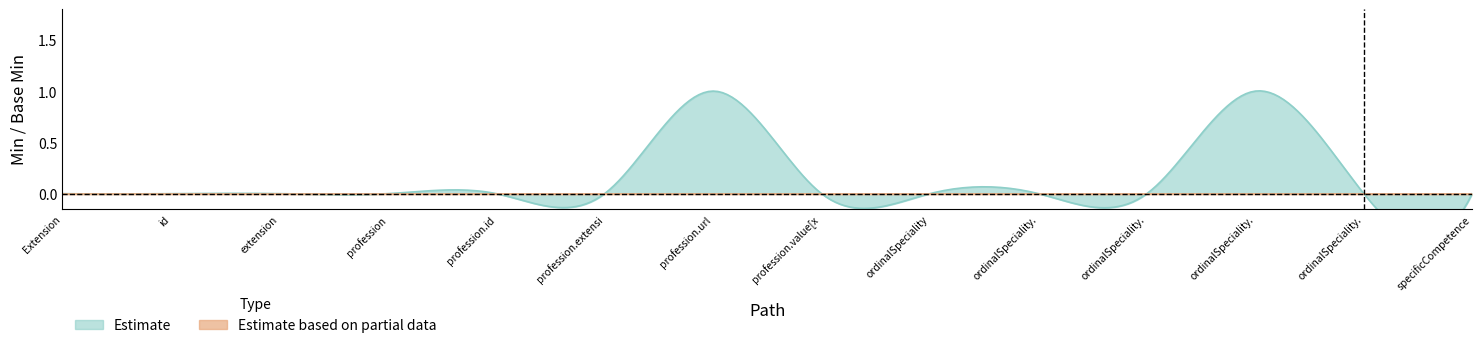

Rank the series by their average value, from highest to lowest.

Estimate, Estimate based on partial data